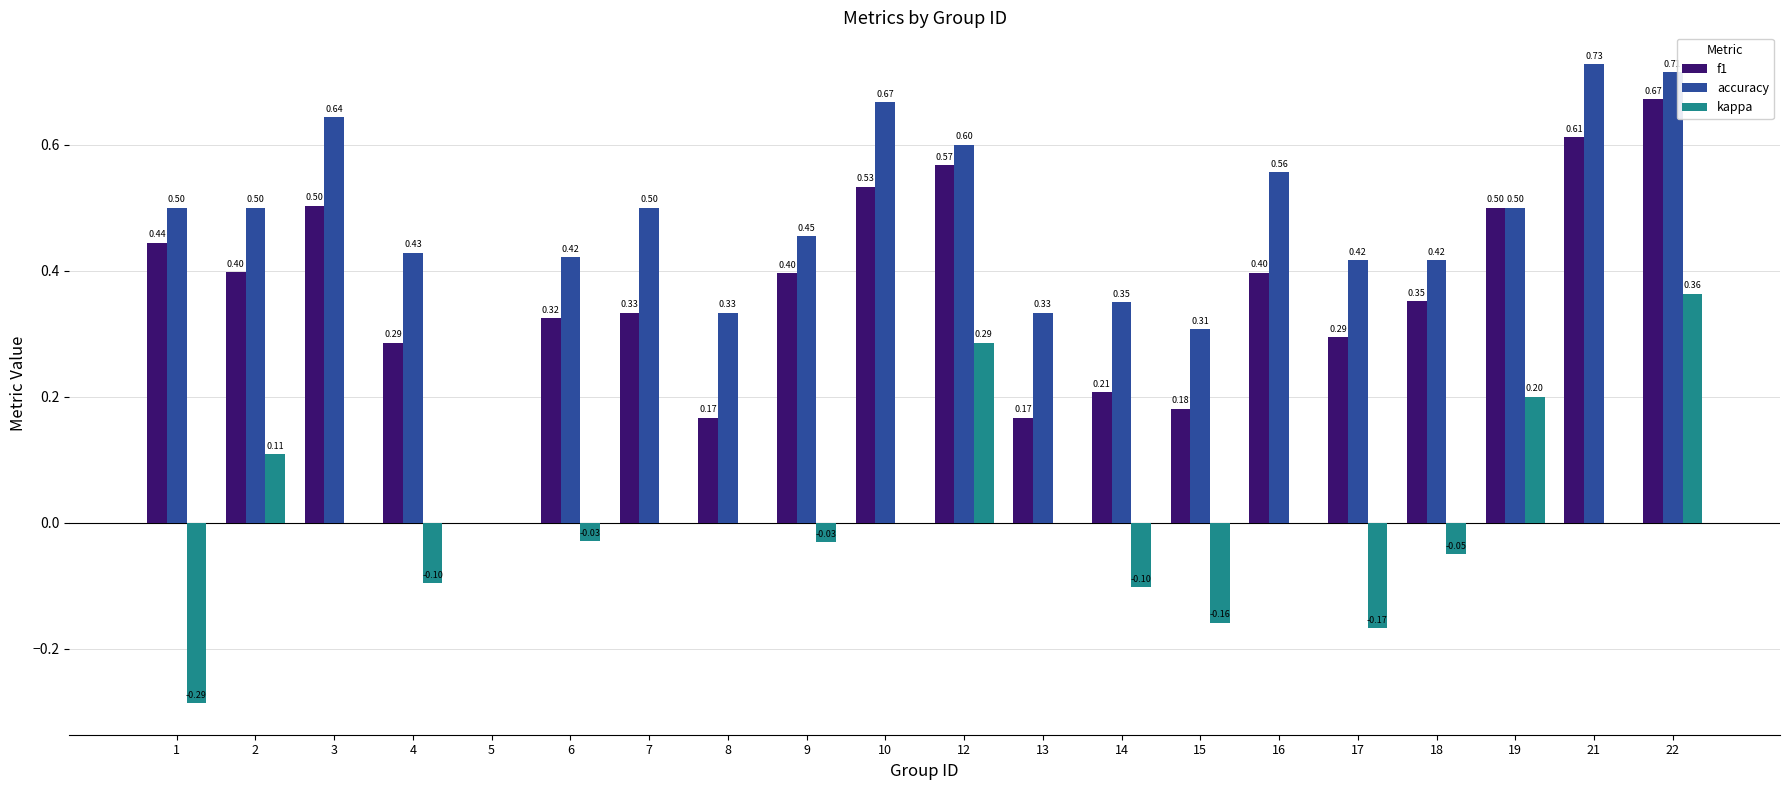

What is the sum of the f1 values at 5 and 3?

0.5